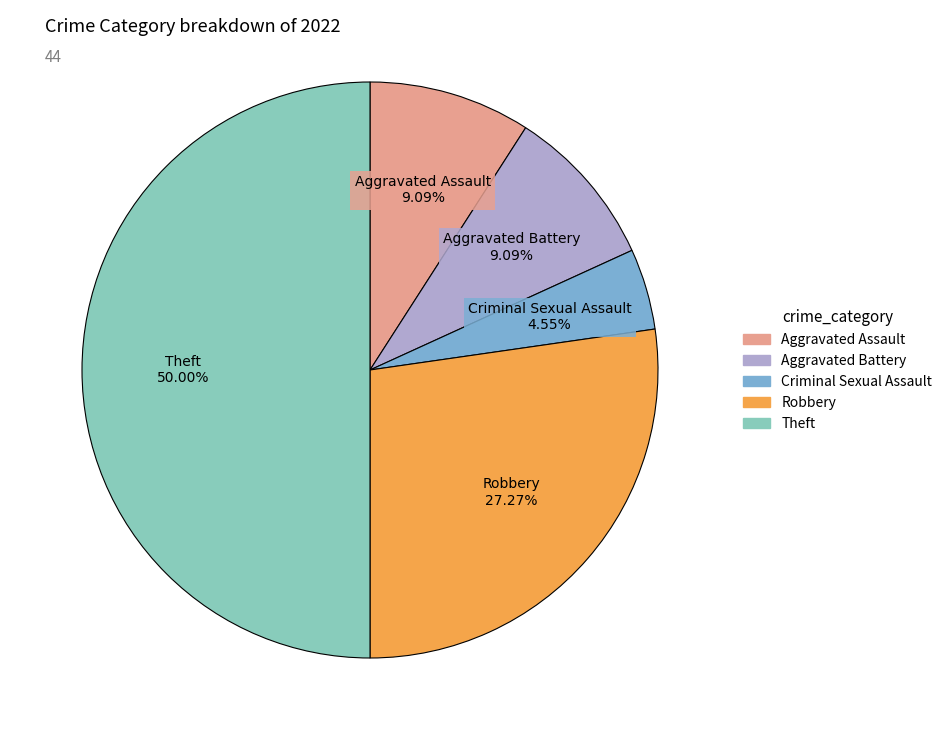

Which has a higher value, Criminal Sexual Assault or Robbery?

Robbery